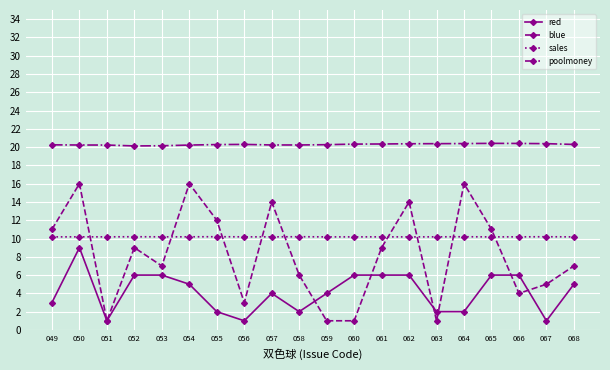

Rank the series by their maximum value, from highest to lowest.

poolmoney, blue, sales, red